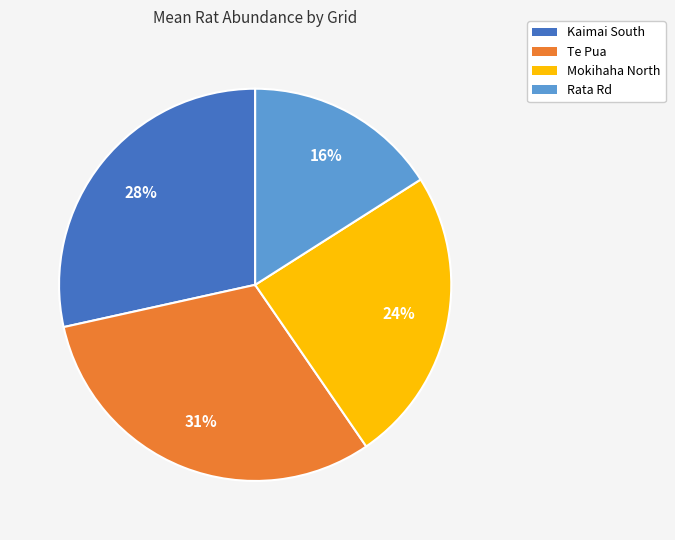

Rank the categories by value from lowest to highest.

Rata Rd, Mokihaha North, Kaimai South, Te Pua